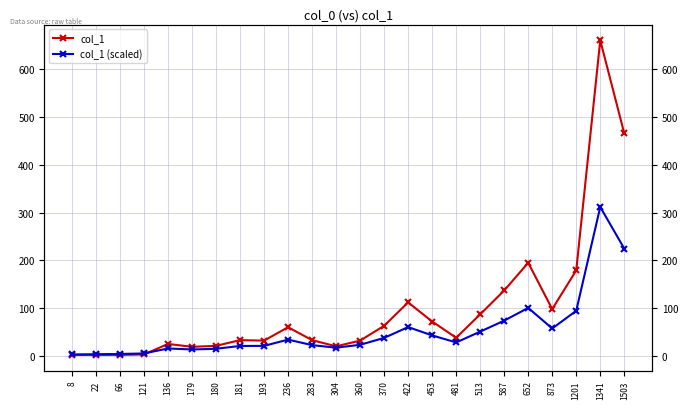

How many times do col_1 (scaled) and col_1 cross each other?

1